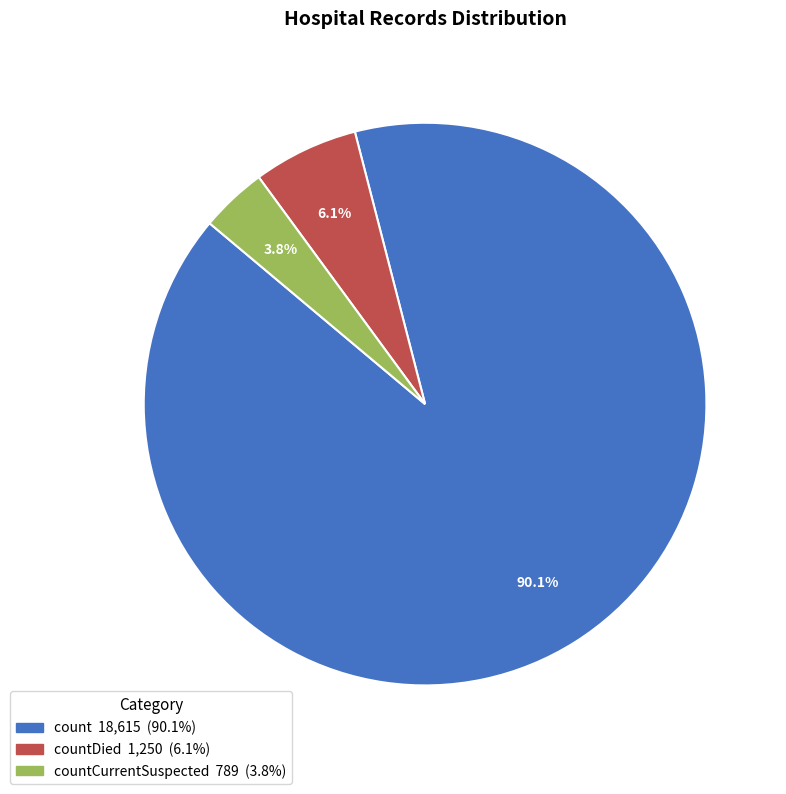

How many segments does this pie chart have?

3